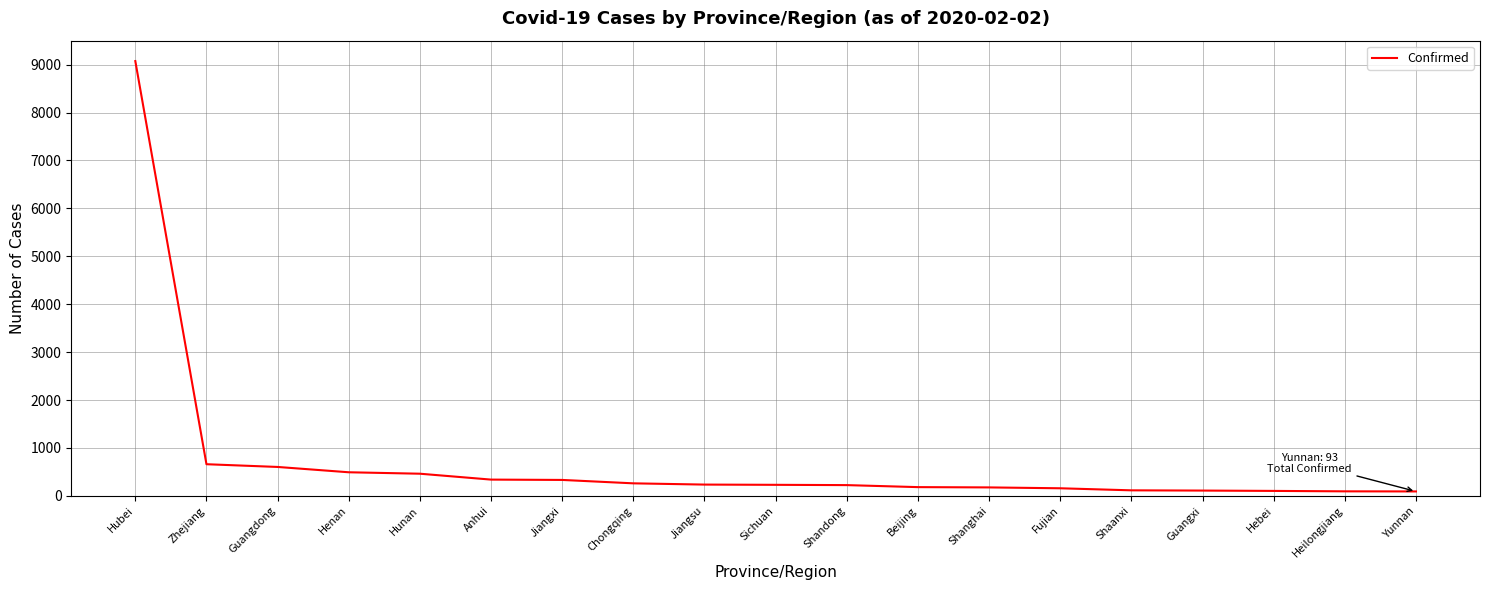

At which category does the chart reach its peak across all series?

Hubei